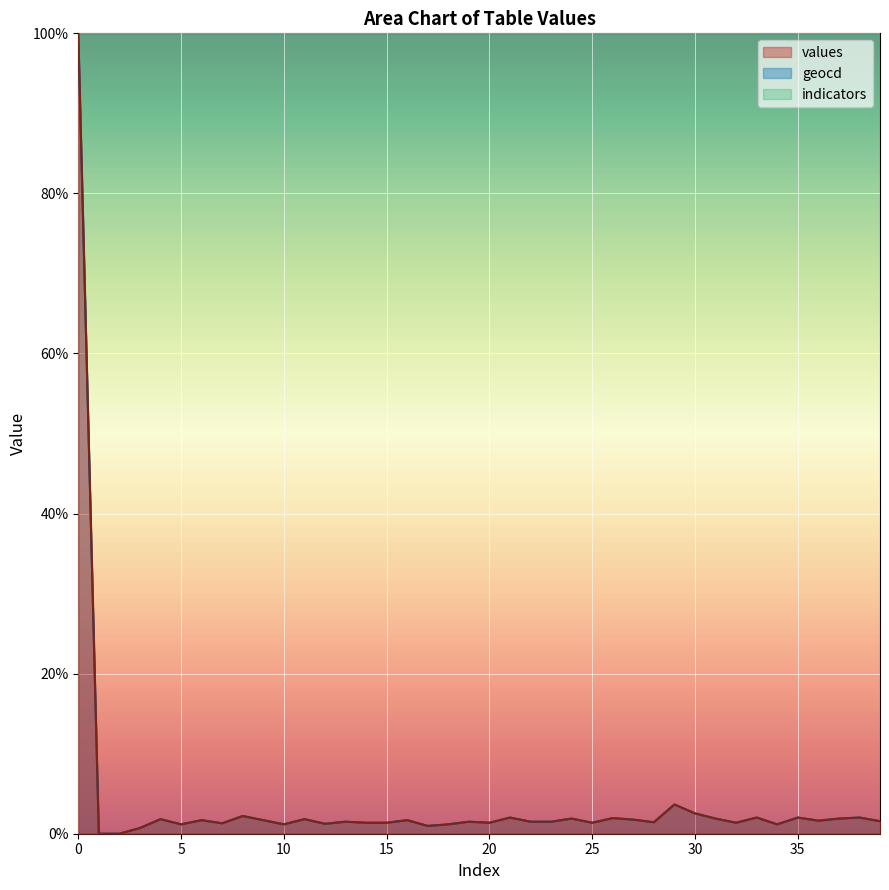

Reading left to right, list all the values displayed in this chart.

values: 100.0	0.0	0.0	0.7	1.8	1.2	1.7	1.3	2.2	1.7	1.2	1.8	1.2	1.5	1.4	1.4	1.7	1.0	1.2	1.5	1.4	2.0	1.5	1.5	1.9	1.4	1.9	1.8	1.4	3.6	2.5	1.9	1.4	2.0	1.2	2.0	1.6	1.9	2.0	1.6
geocd: 100.0	0.0	0.0	0.7	1.8	1.2	1.7	1.3	2.2	1.7	1.2	1.8	1.2	1.5	1.4	1.4	1.7	1.0	1.2	1.5	1.4	2.0	1.5	1.5	1.9	1.4	2.0	1.8	1.4	3.7	2.5	1.9	1.4	2.0	1.2	2.0	1.6	1.9	2.0	1.6